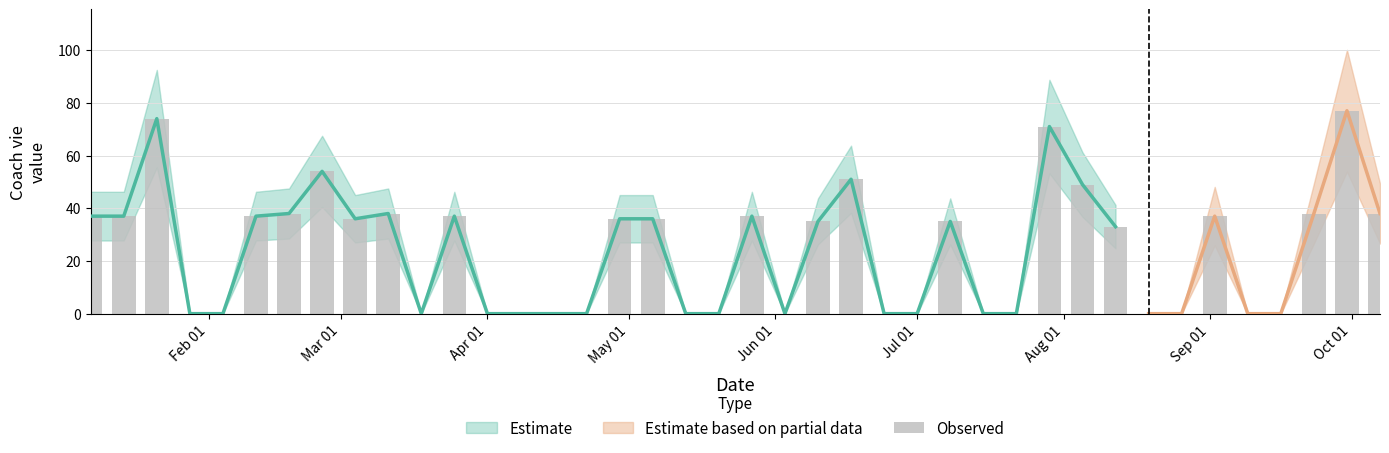

The chart shows a value of 19 at Mar 01. True or false?

False